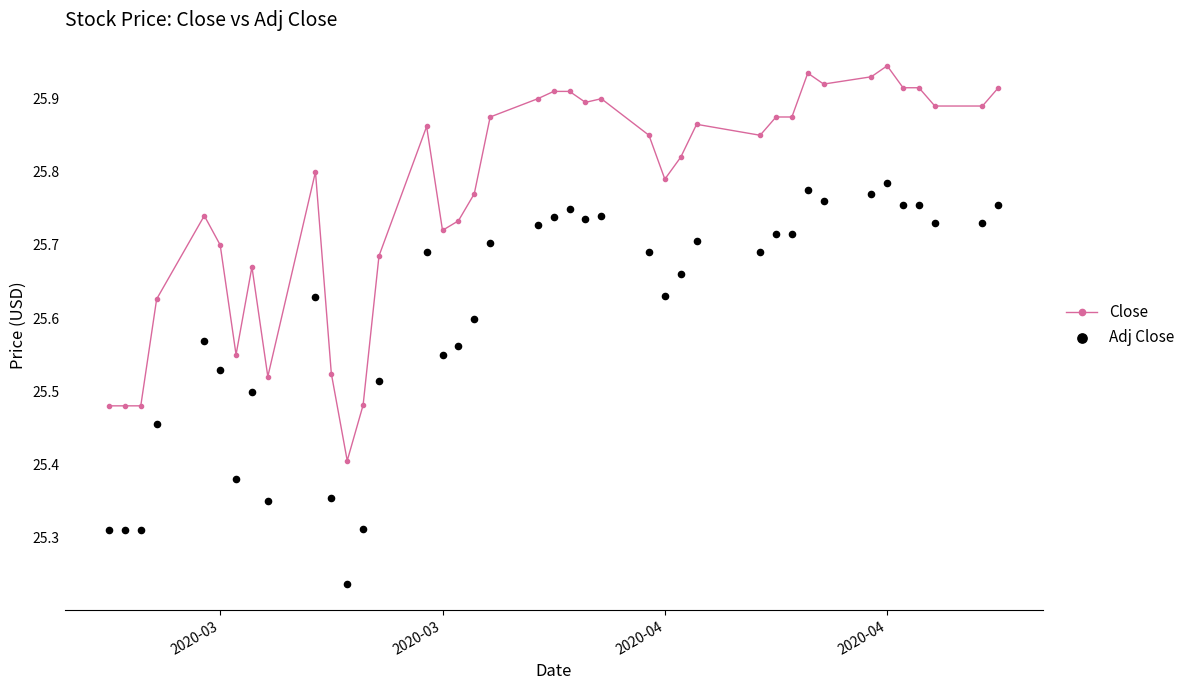

What are all the series names shown in the legend?

Close, Adj Close